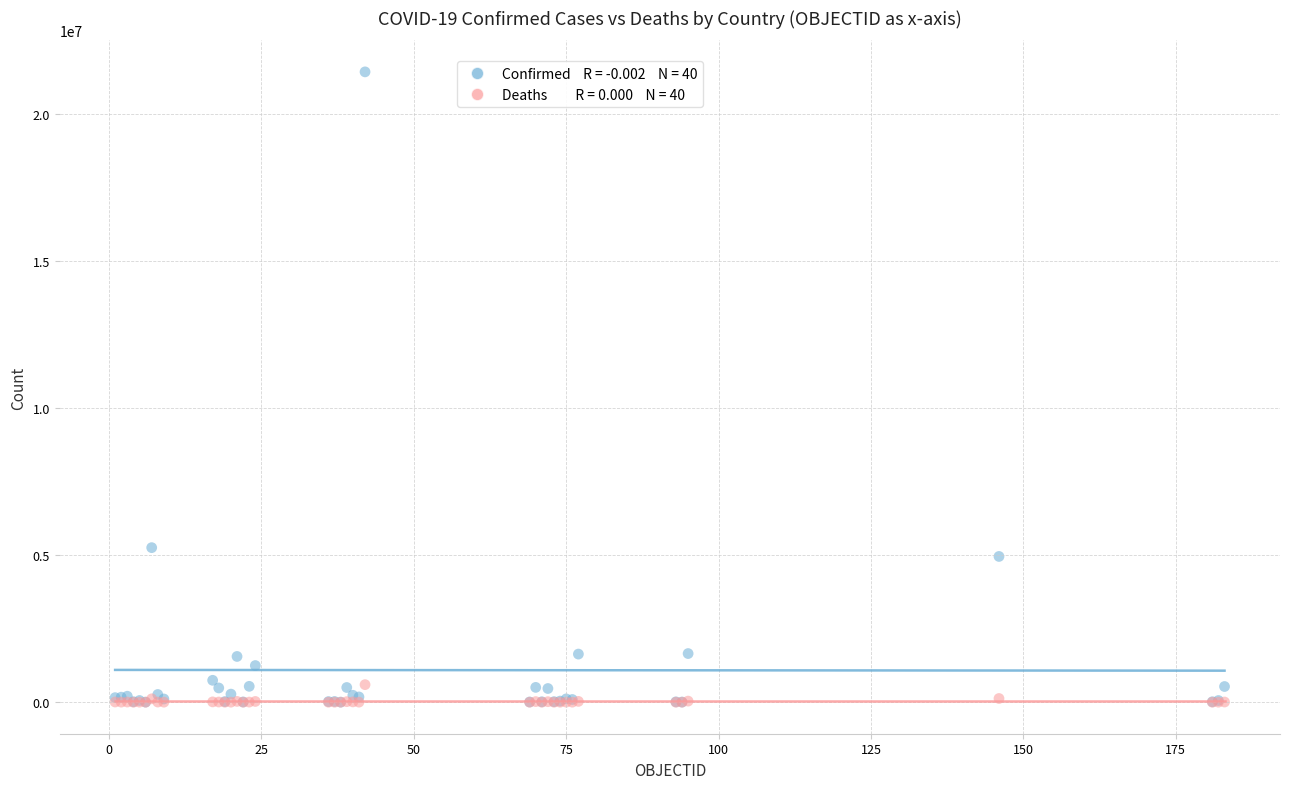

Across all series, what Y value is closest to 10722827?

5258466